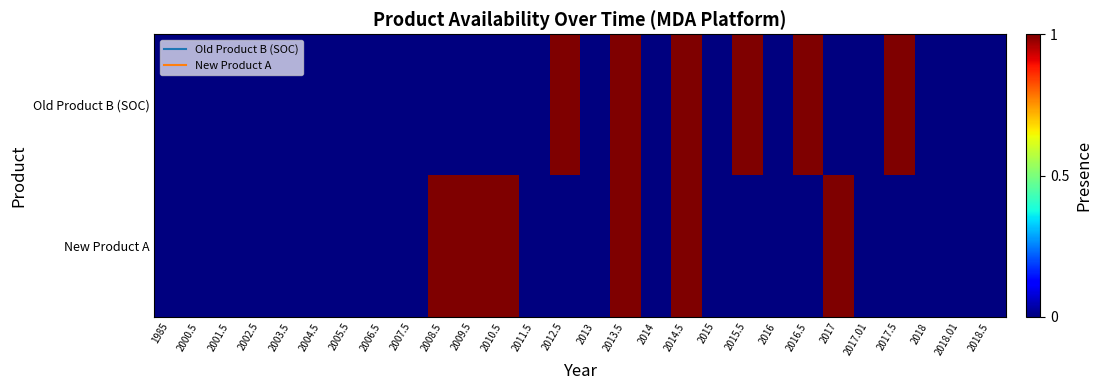

Count the number of categories in the chart.

28